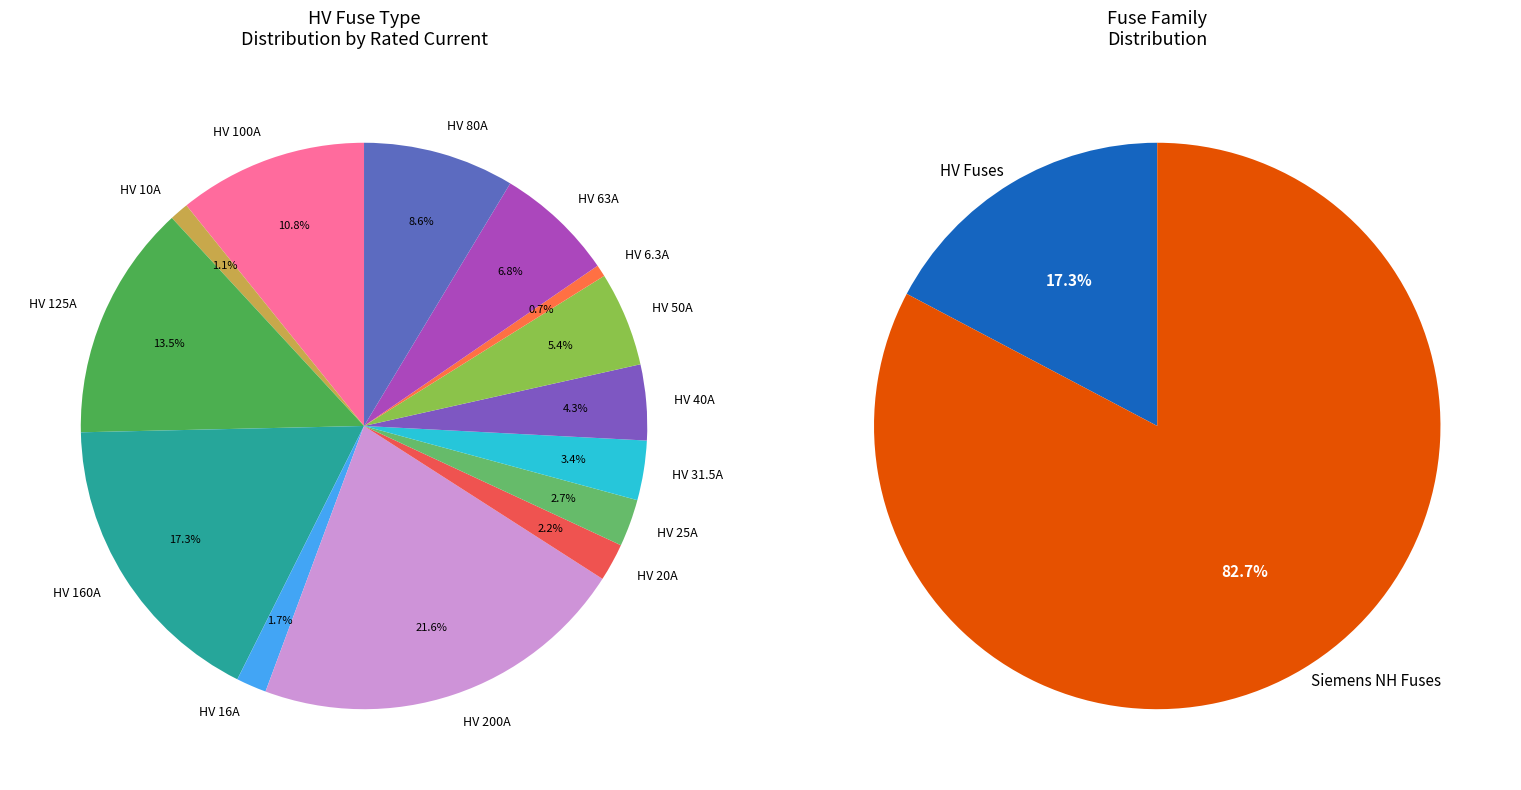

Combined, do HV 125A and HV 20A account for over 50%?

No